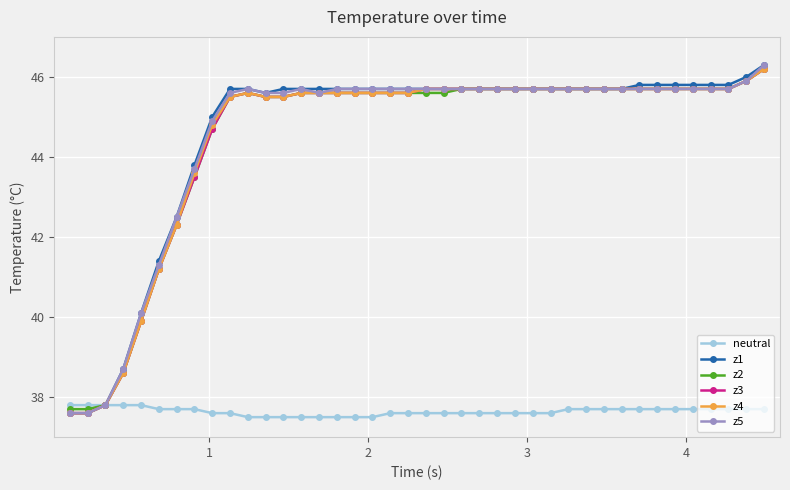

True or false: z5 has more than 1 points higher than both neighbors.

True